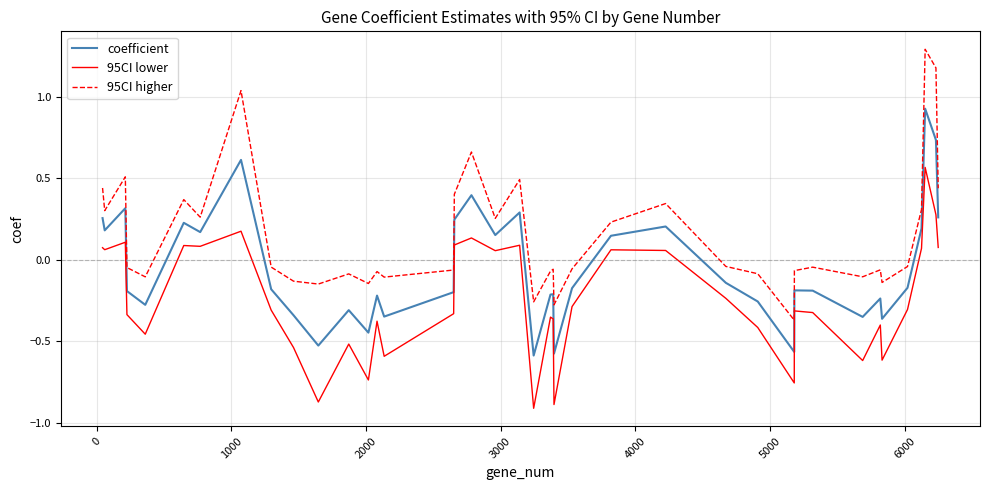

Which series has the largest range (max minus min)?

95CI higher